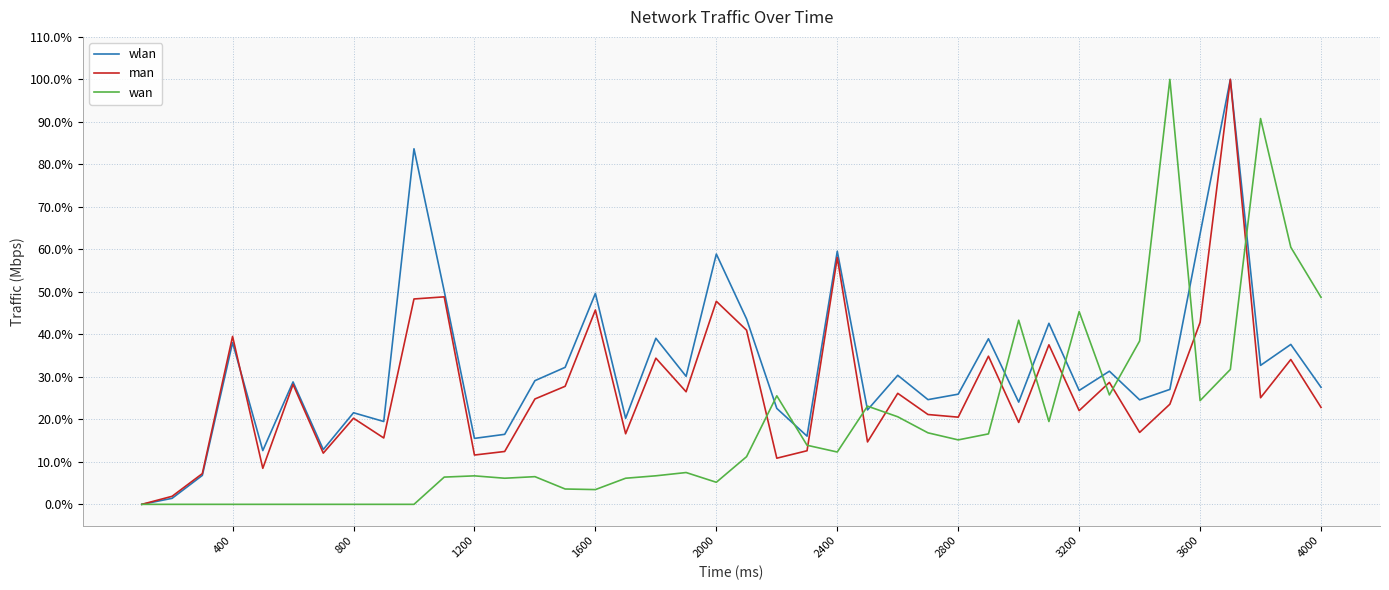

What is the maximum value shown in the chart?

100.0